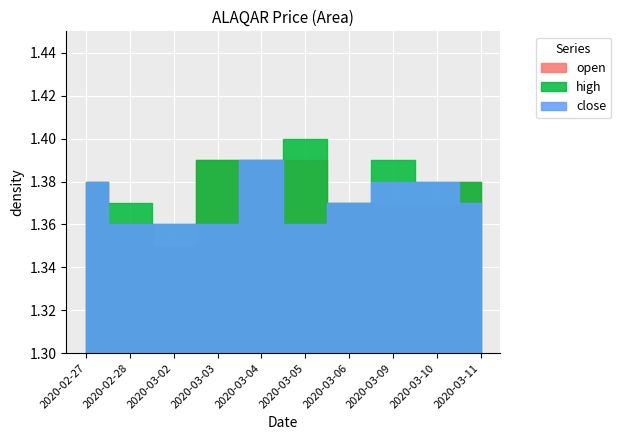

What is the label of the 6th point from the right?

2020-03-04